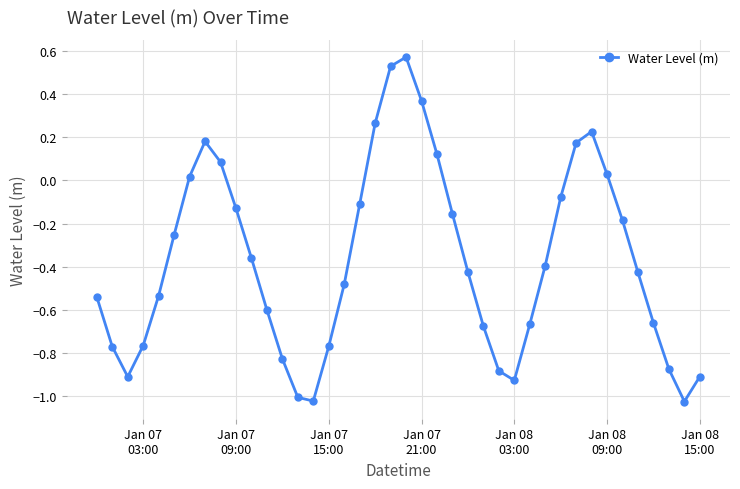

How many points are higher than both their immediate neighbors (excluding endpoints)?

3